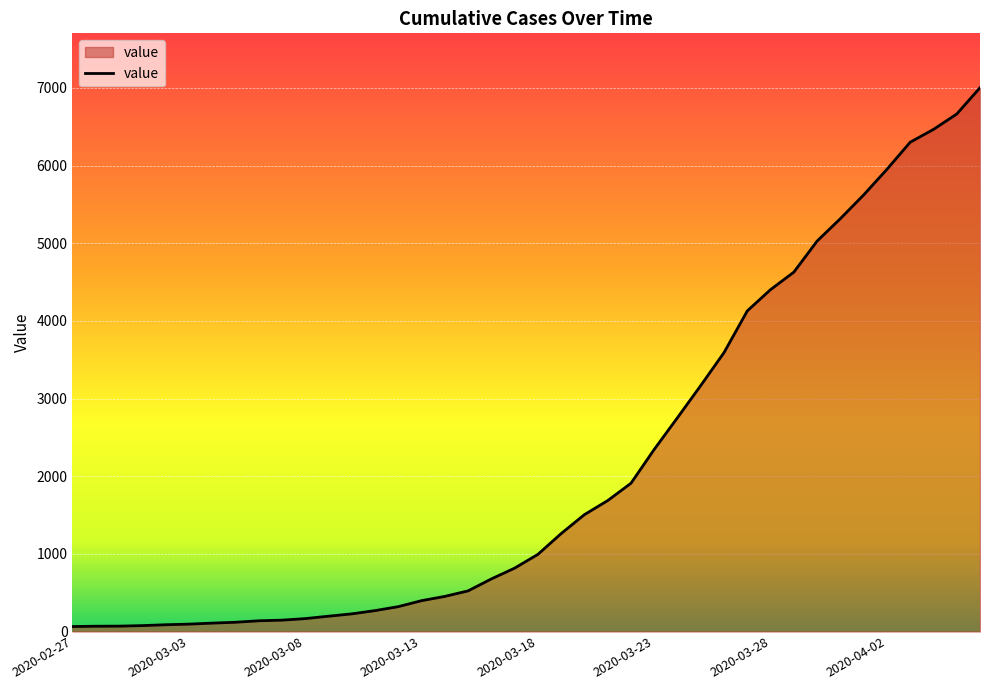

What is the difference between the maximum and minimum values?

6939